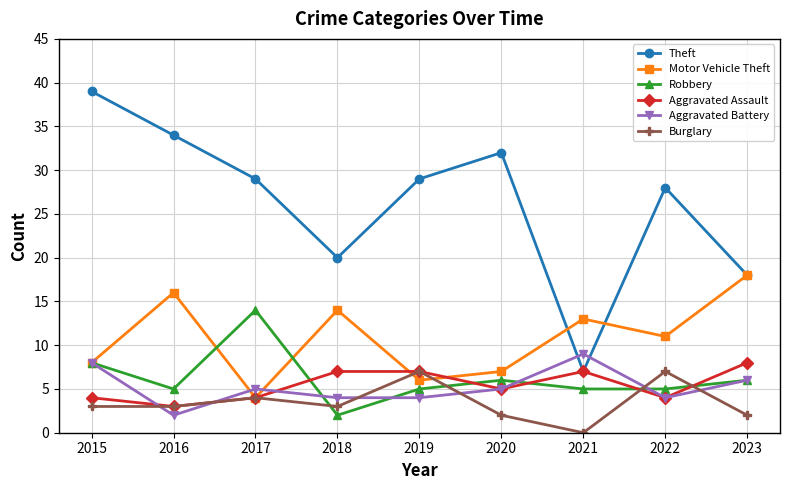

At how many categories does at least one series exceed 22?

6